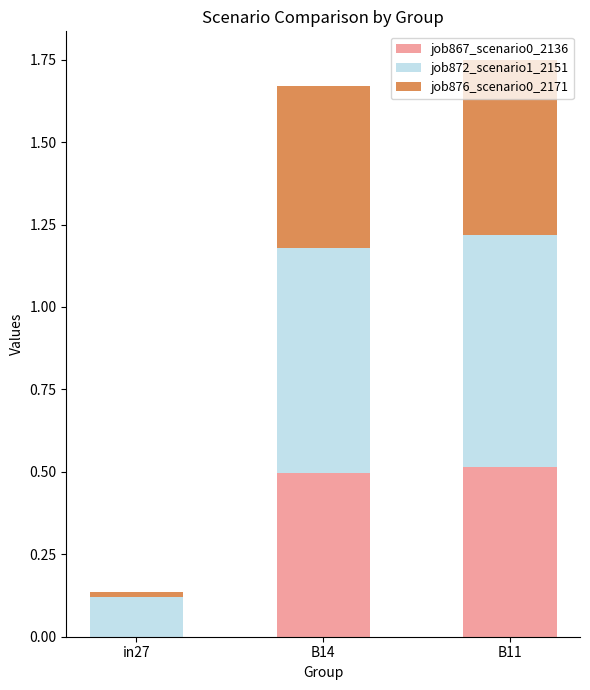

What is the sum of all job867_scenario0_2136 values?

1.0